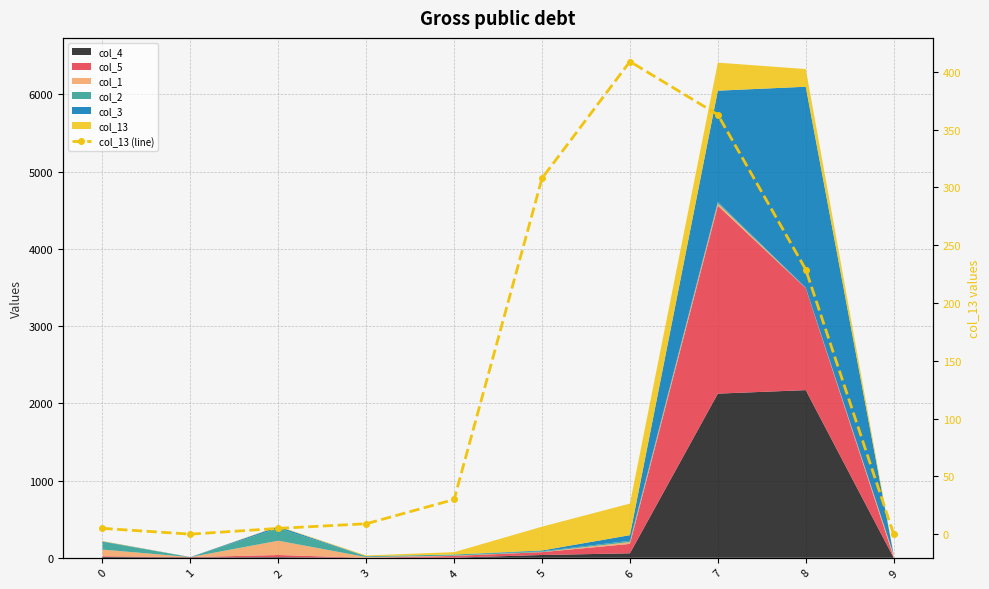

What is the difference between the maximum and minimum values?

409